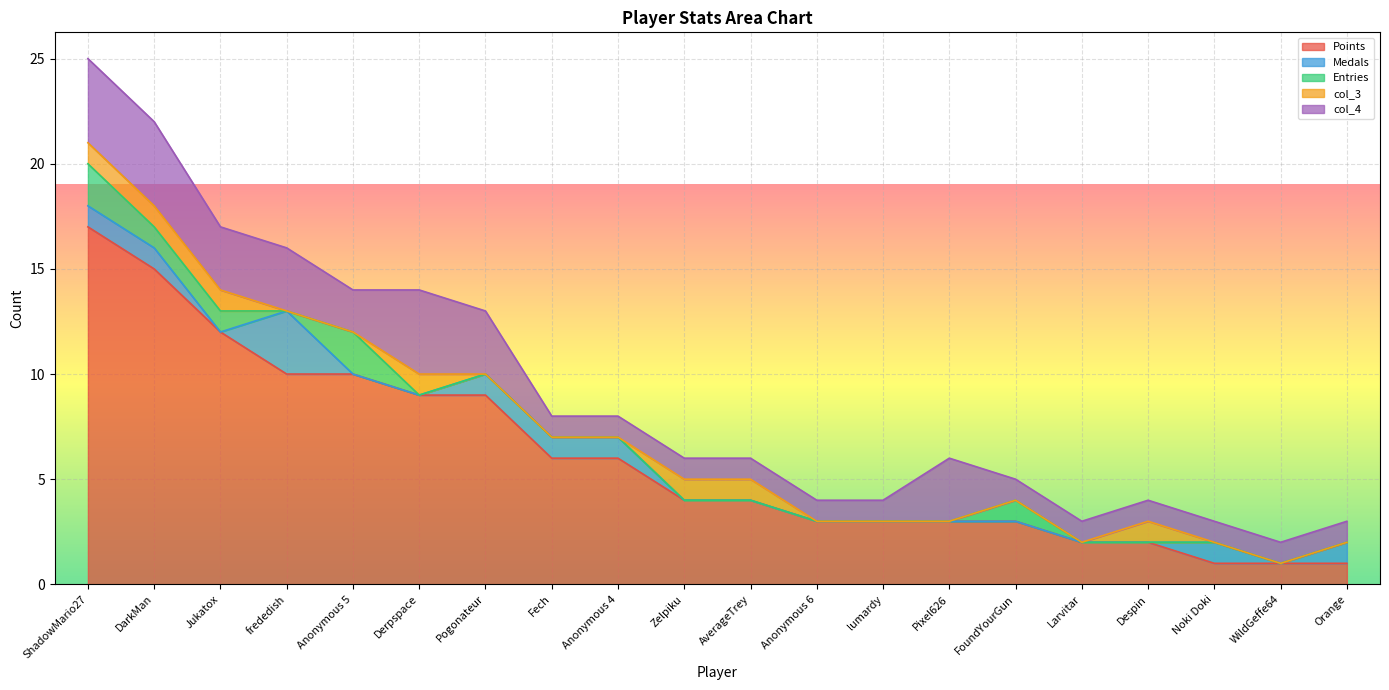

What are all the series names shown in the legend?

Points, Medals, Entries, col_3, col_4